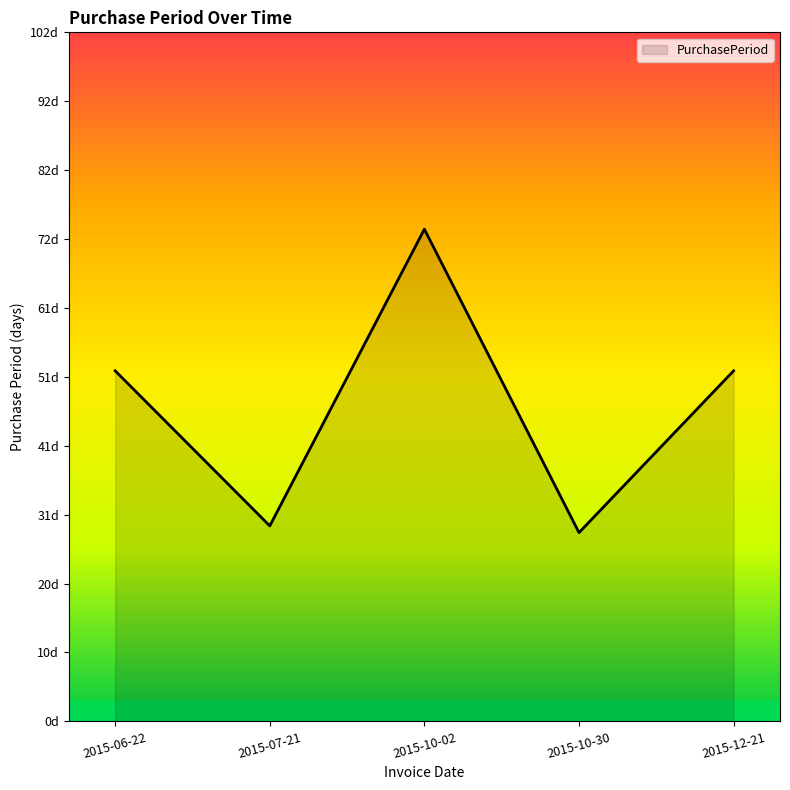

How many points are lower than both their immediate neighbors (excluding endpoints)?

2